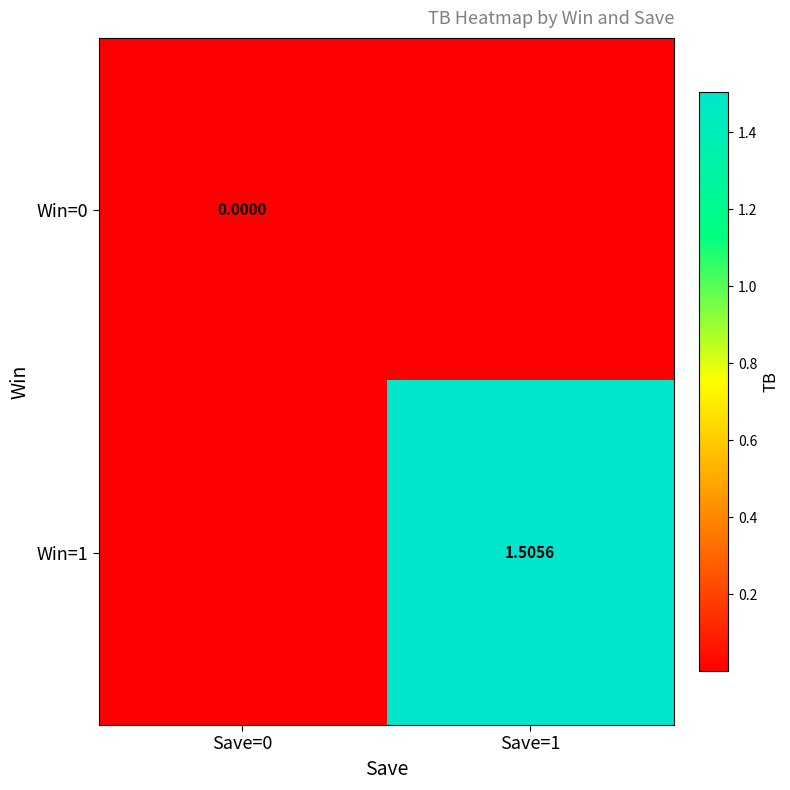

At which label is Win=0 closest to 0?

Save=0